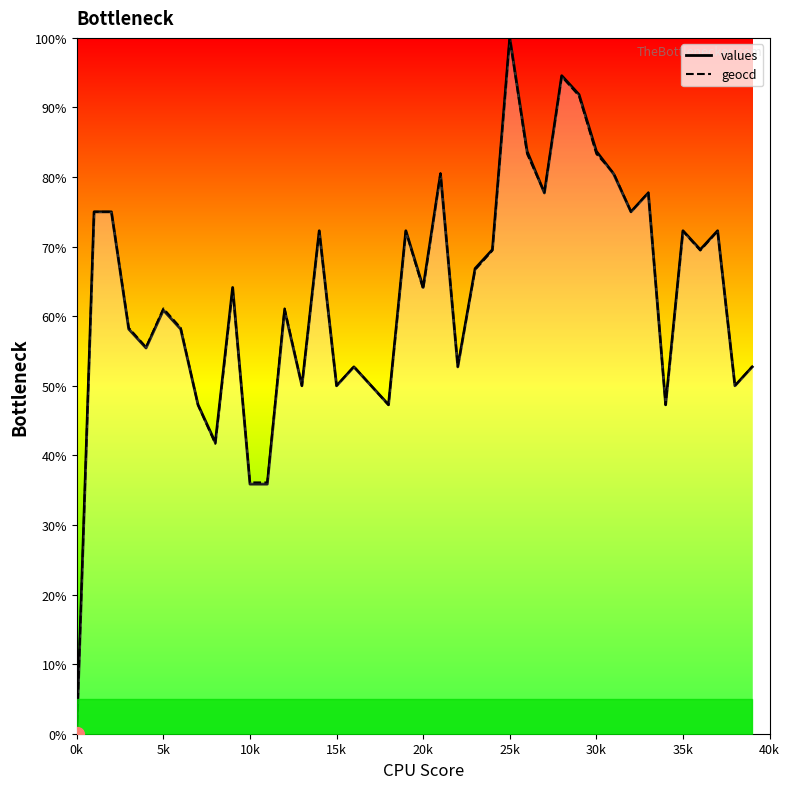

At how many categories does at least one series exceed 14?

39